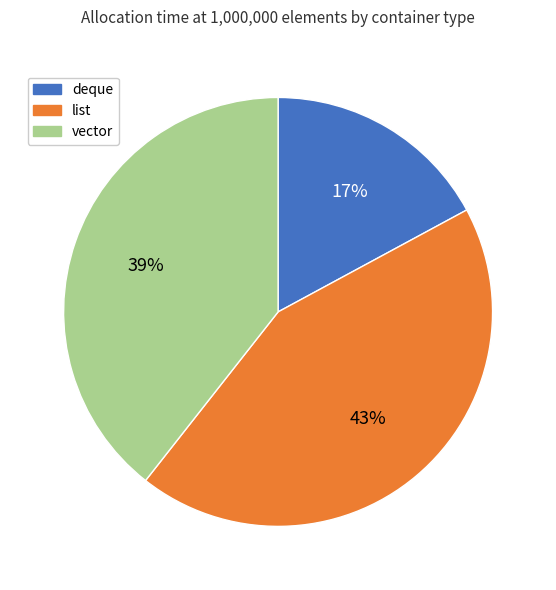

Which slice is the largest?

list